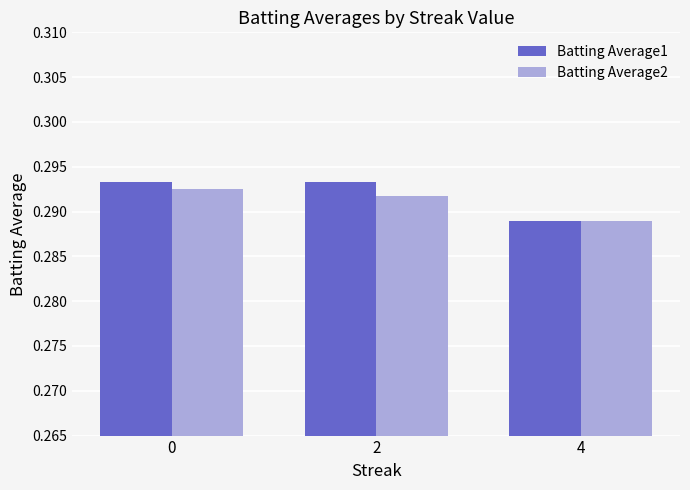

What is the sum of the Batting Average2 values at 2 and 0?

0.6